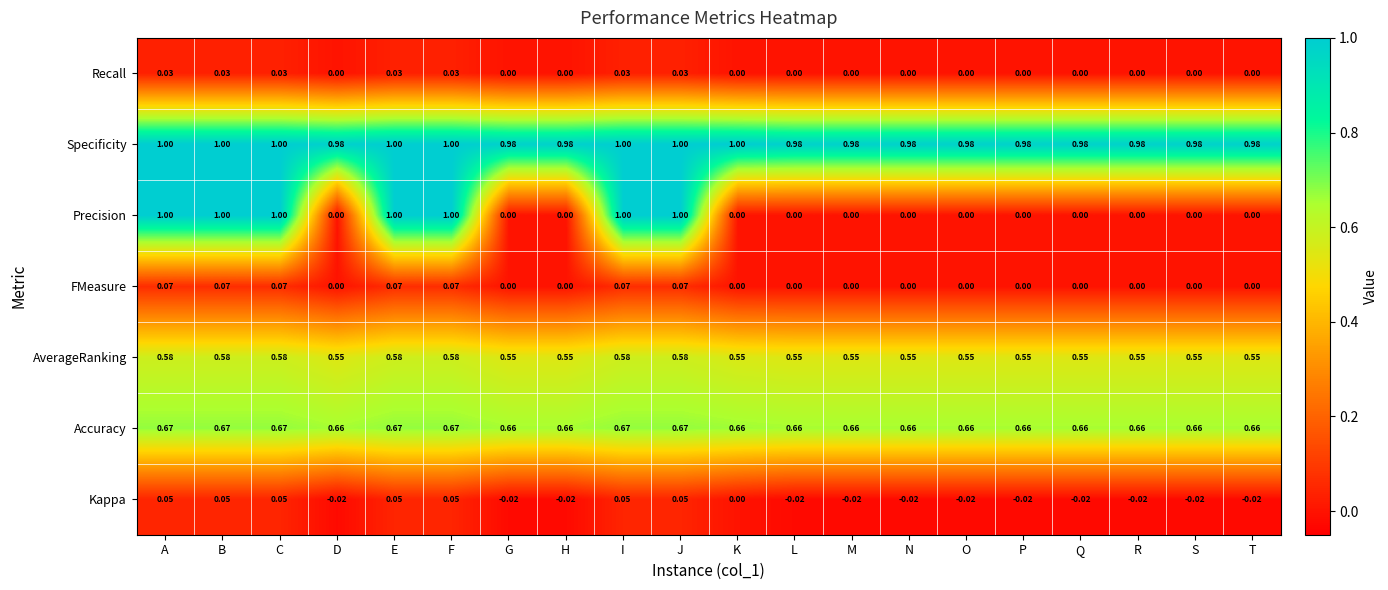

Is the value of Precision at T greater than the value of Accuracy at N?

No